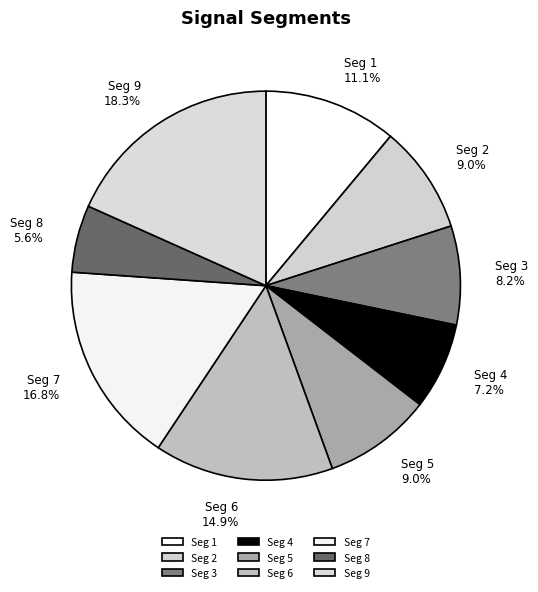

Between Seg 4 and Seg 8, which is larger?

Seg 4